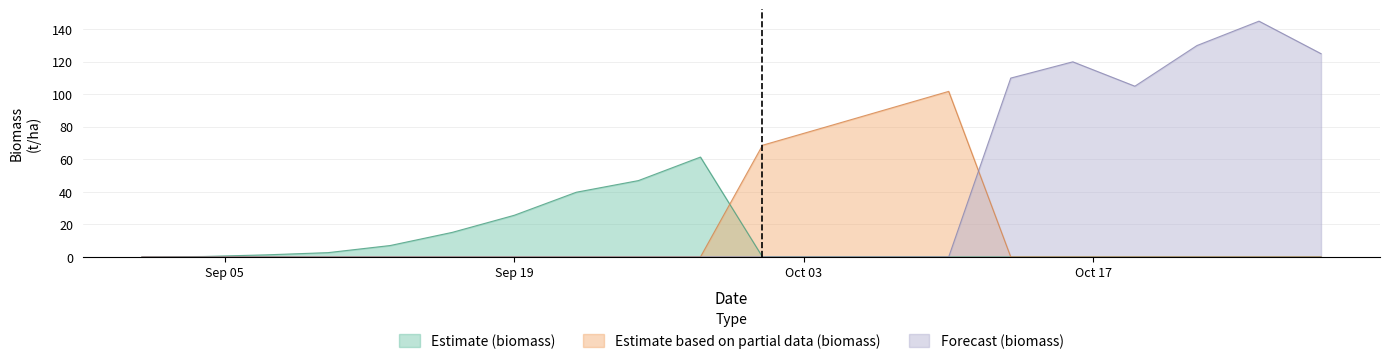

How many lines are shown in the chart?

3